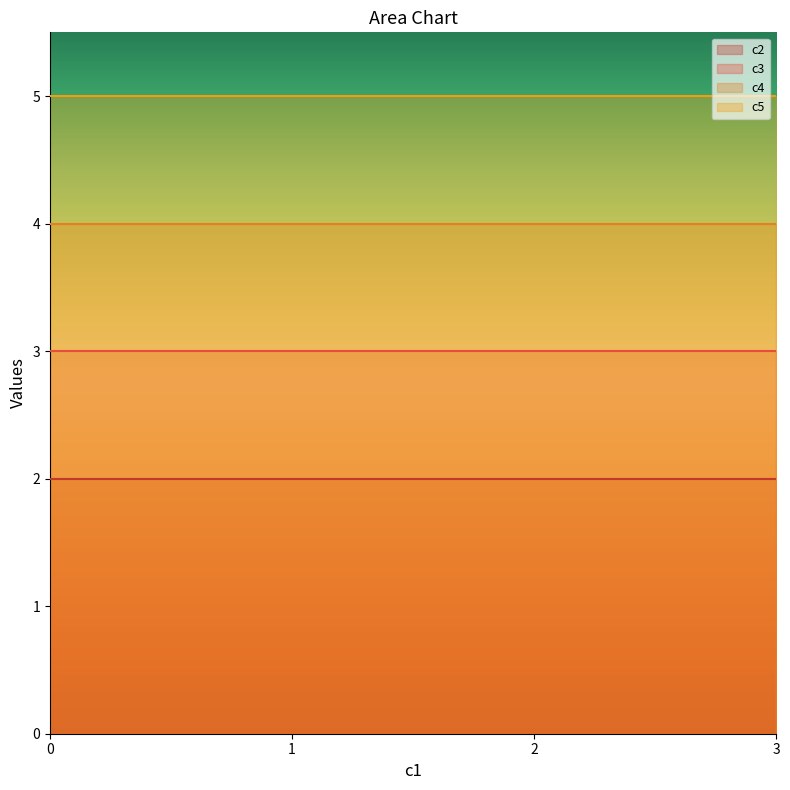

True or false: c2 has a value of 3 at 1.

False